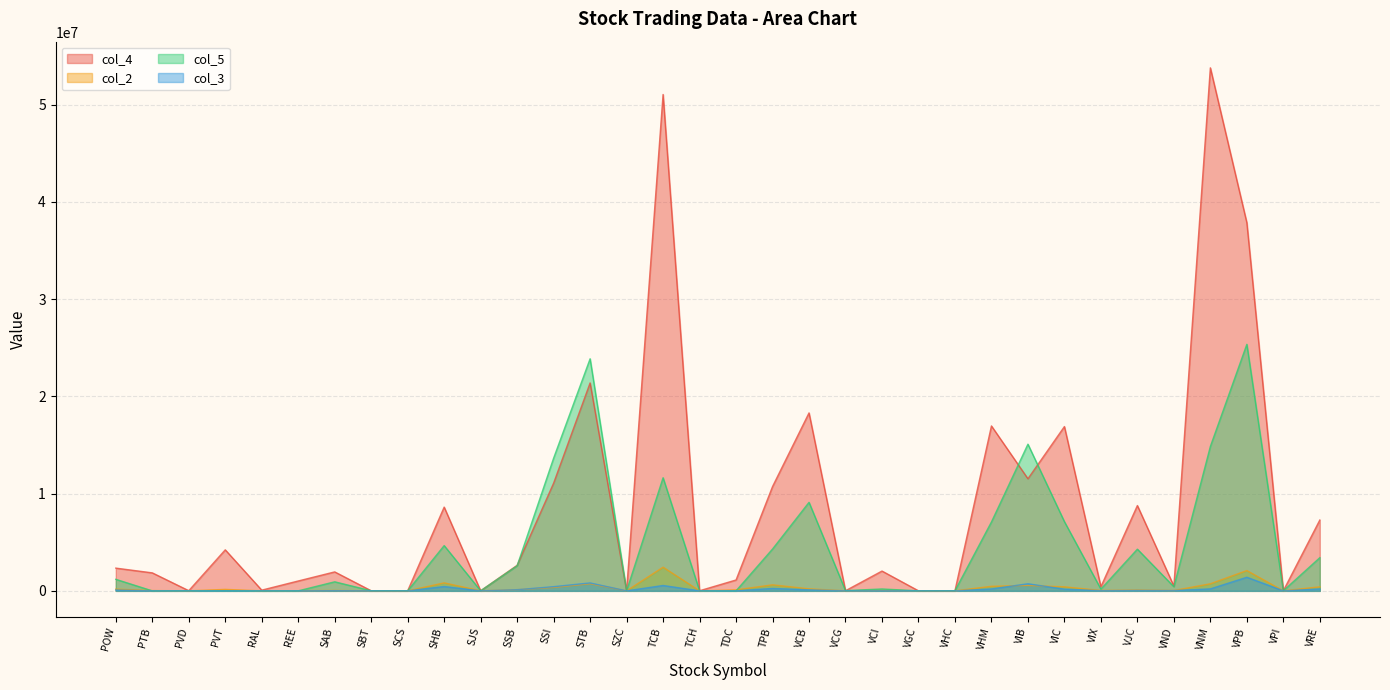

Where is col_4 nearest to the value 26894262?

STB